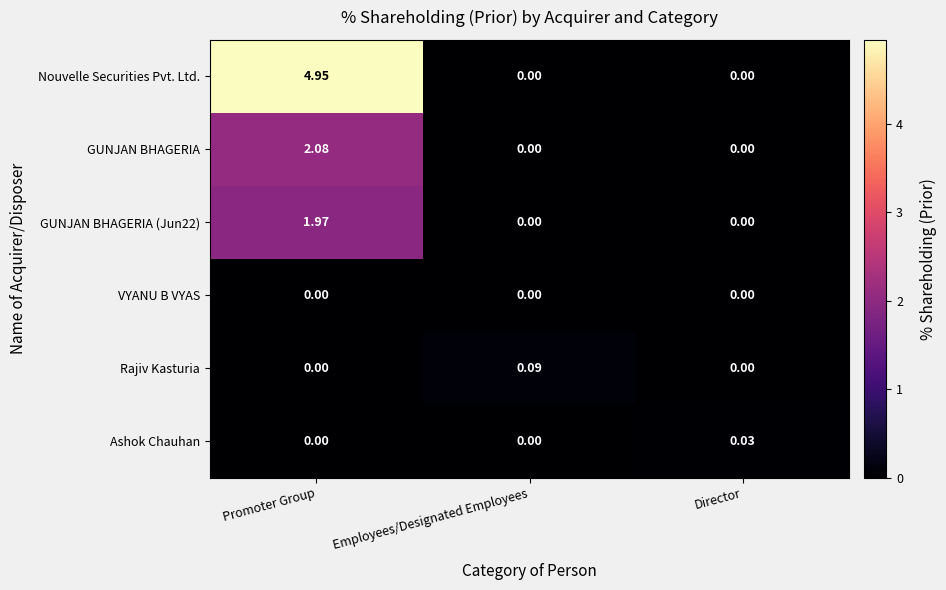

How many positive values does the Nouvelle Securities Pvt. Ltd. series have?

1